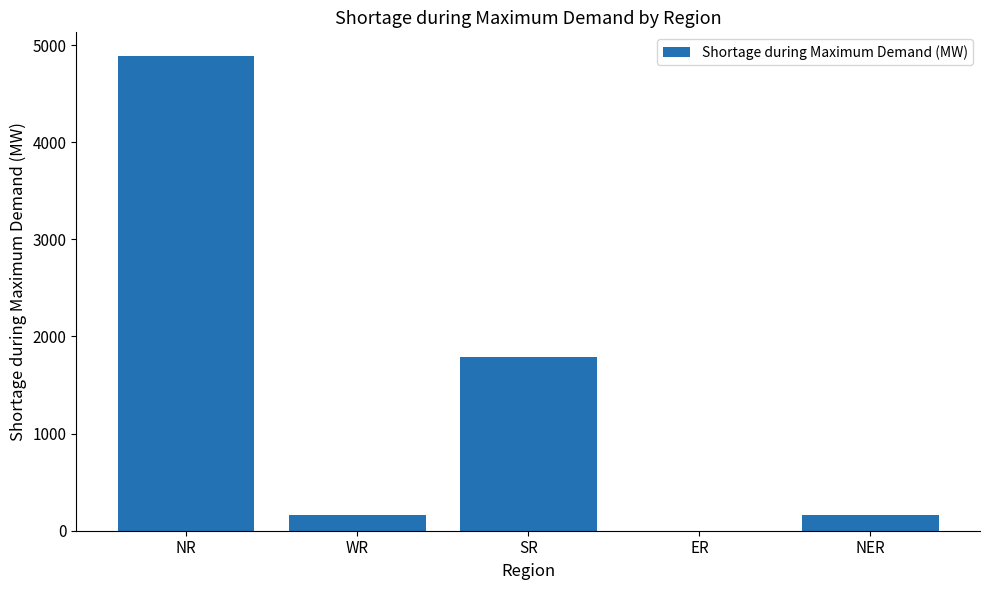

Where is the data nearest to the value 2443?

SR